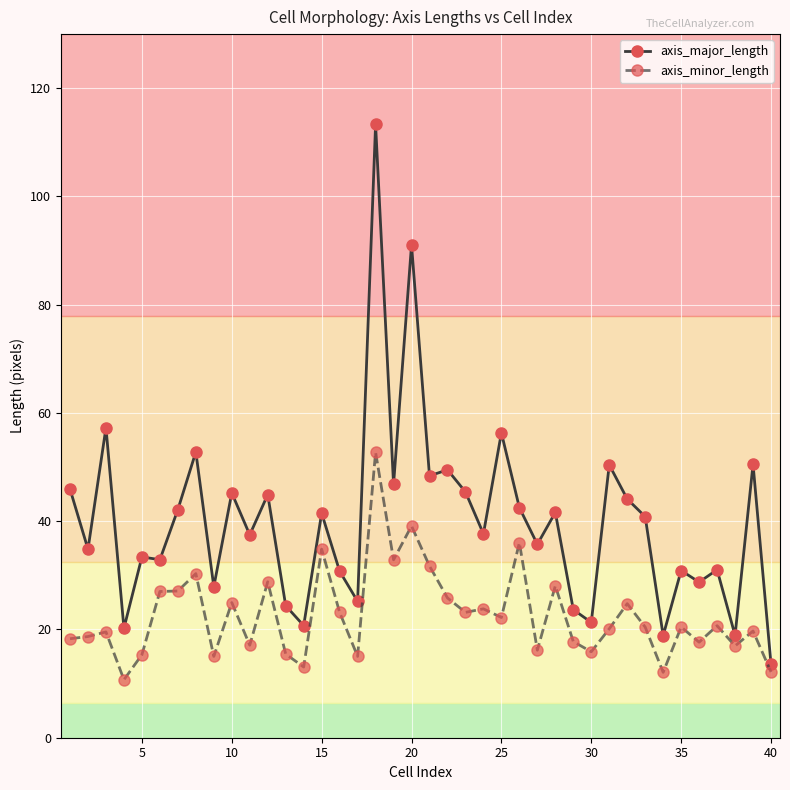

What is the maximum value for axis_major_length?

113.3